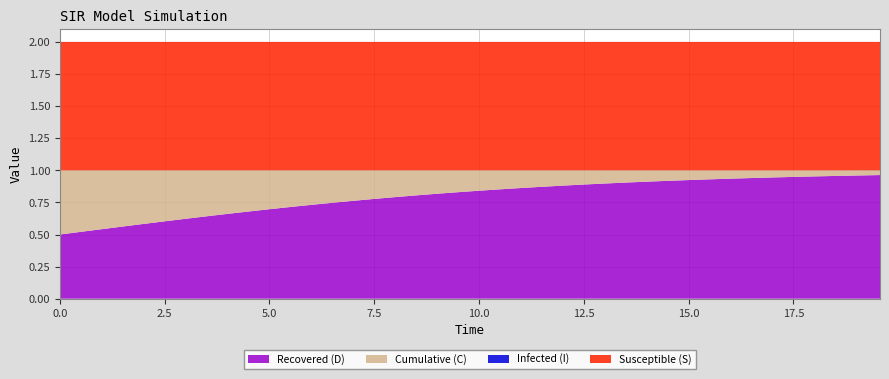

Reading left to right, extract all data points from this chart.

S: 0=1.0	1=1.0	2=1.0	3=1.0	4=1.0	5=1.0	6=1.0	7=1.0	8=1.0	9=1.0	10=1.0	11=1.0	12=1.0	13=1.0	14=1.0	15=1.0	16=1.0	17=1.0	18=1.0	19=1.0	20=1.0	21=1.0	22=1.0	23=1.0	24=1.0	25=1.0	26=1.0	27=1.0	28=1.0	29=1.0	30=1.0	31=1.0	32=1.0	33=1.0	34=1.0	35=1.0	36=1.0	37=1.0	38=1.0	39=1.0
I: 0=0.0	1=0.0	2=0.0	3=0.0	4=0.0	5=0.0	6=0.0	7=0.0	8=0.0	9=0.0	10=0.0	11=0.0	12=0.0	13=0.0	14=0.0	15=0.0	16=0.0	17=0.0	18=0.0	19=0.0	20=0.0	21=0.0	22=0.0	23=0.0	24=0.0	25=0.0	26=0.0	27=0.0	28=0.0	29=0.0	30=0.0	31=0.0	32=0.0	33=0.0	34=0.0	35=0.0	36=0.0	37=0.0	38=0.0	39=0.0
C: 0=0.5	1=0.5	2=0.5	3=0.4	4=0.4	5=0.4	6=0.4	7=0.4	8=0.3	9=0.3	10=0.3	11=0.3	12=0.3	13=0.3	14=0.2	15=0.2	16=0.2	17=0.2	18=0.2	19=0.2	20=0.2	21=0.1	22=0.1	23=0.1	24=0.1	25=0.1	26=0.1	27=0.1	28=0.1	29=0.1	30=0.1	31=0.1	32=0.1	33=0.1	34=0.1	35=0.1	36=0.0	37=0.0	38=0.0	39=0.0
D: 0=0.5	1=0.5	2=0.5	3=0.6	4=0.6	5=0.6	6=0.6	7=0.6	8=0.7	9=0.7	10=0.7	11=0.7	12=0.7	13=0.7	14=0.8	15=0.8	16=0.8	17=0.8	18=0.8	19=0.8	20=0.8	21=0.9	22=0.9	23=0.9	24=0.9	25=0.9	26=0.9	27=0.9	28=0.9	29=0.9	30=0.9	31=0.9	32=0.9	33=0.9	34=0.9	35=0.9	36=1.0	37=1.0	38=1.0	39=1.0